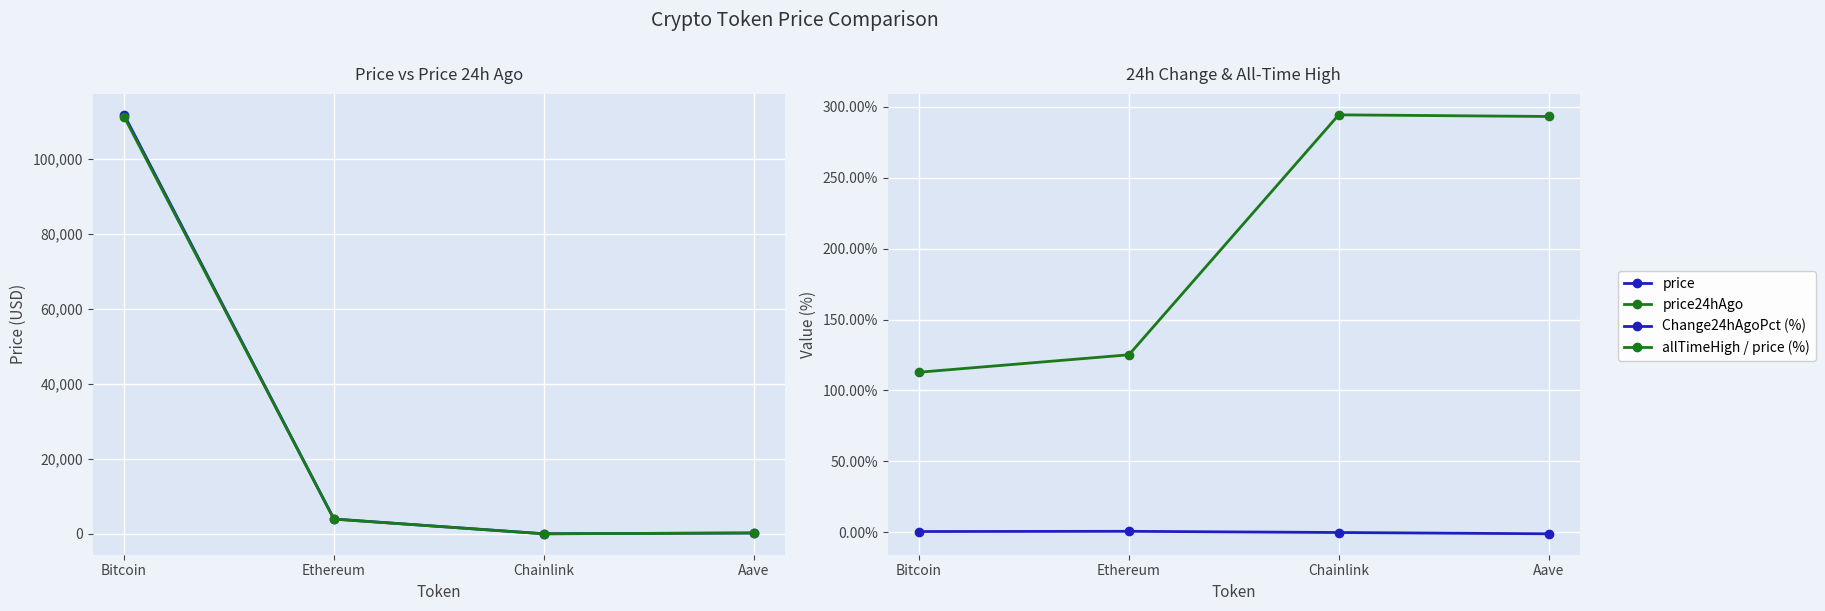

How many data points in Change24hAgoPct (%) are less than 0?

2